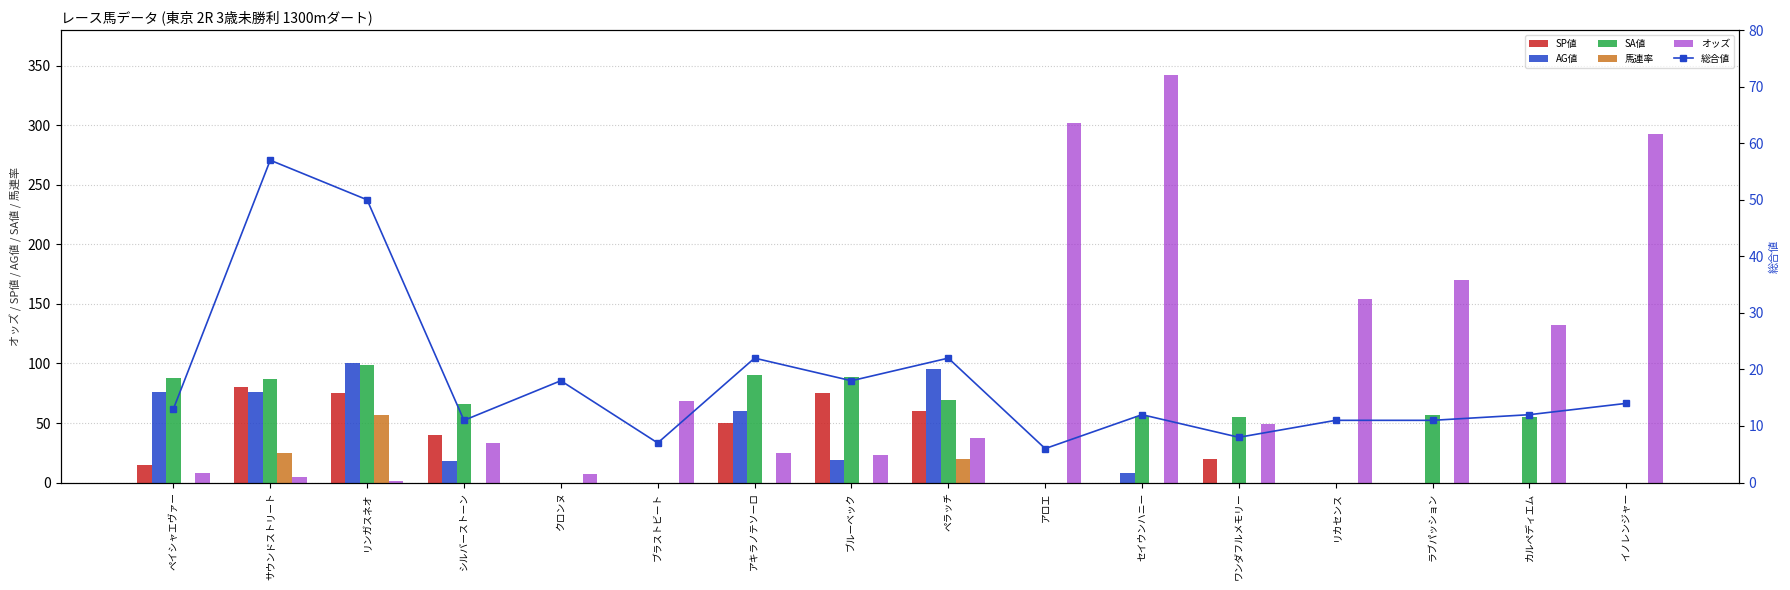

What is the total value across all series at アキラノテソーロ?

246.4